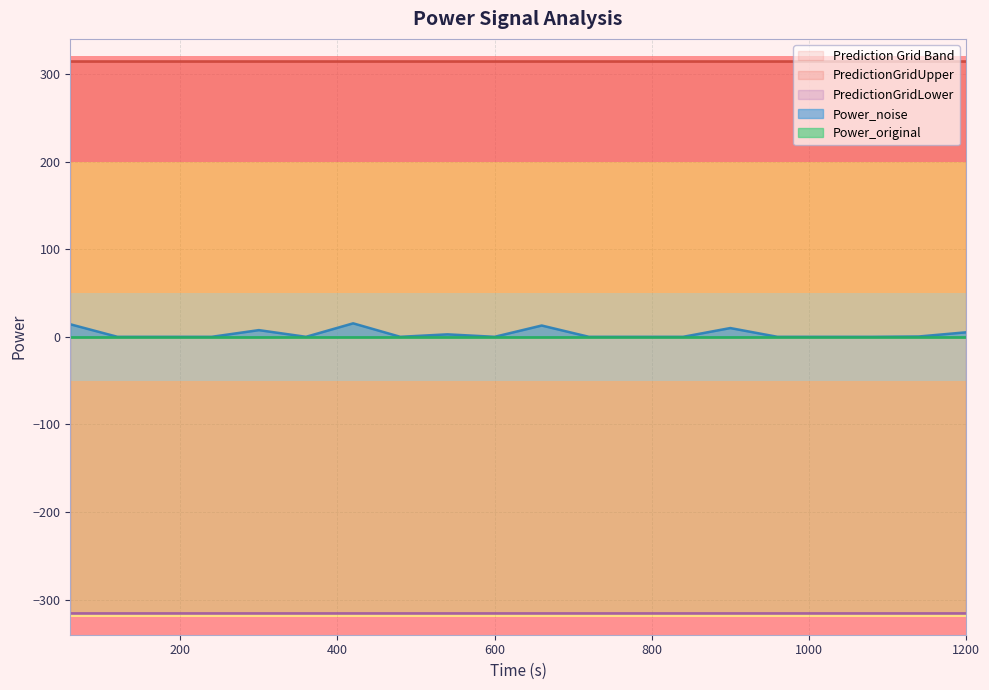

True or false: Power_noise and Power_original cross at least once.

False